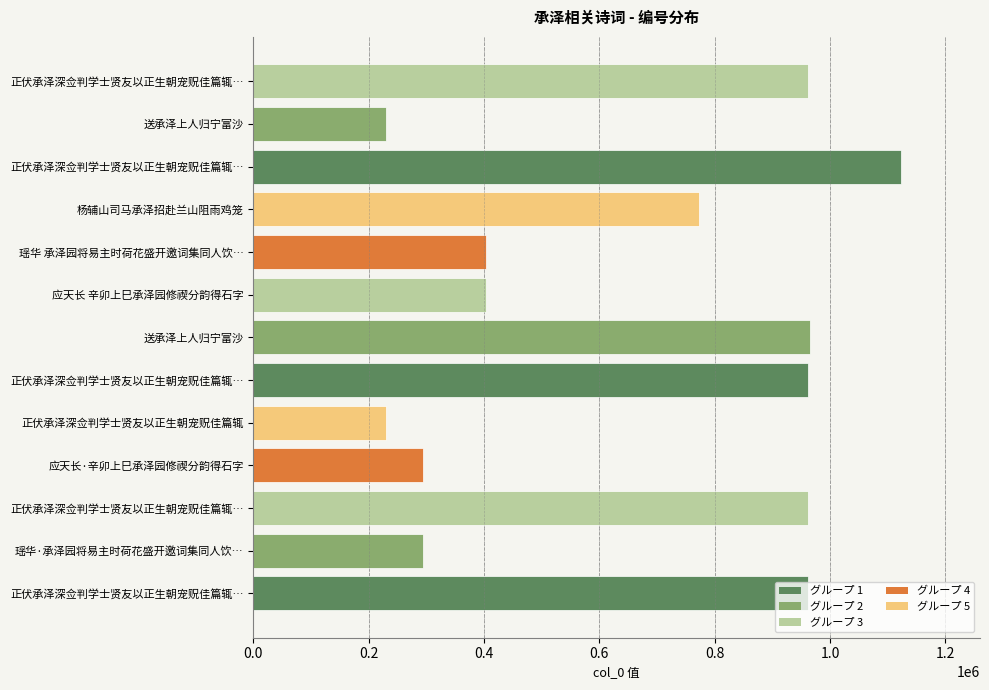

Are the bars grouped side by side (vs. stacked)?

No